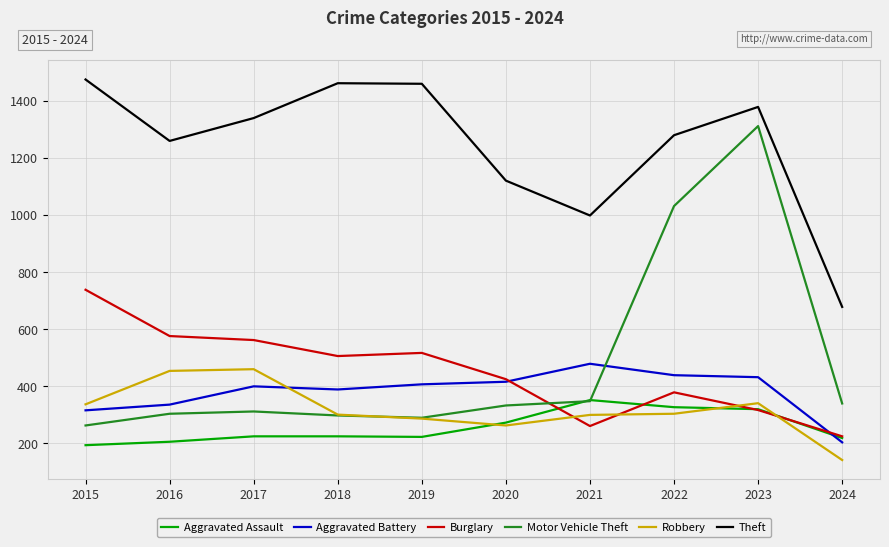

Rank the series by their maximum value, from lowest to highest.

Aggravated Assault, Robbery, Aggravated Battery, Burglary, Motor Vehicle Theft, Theft